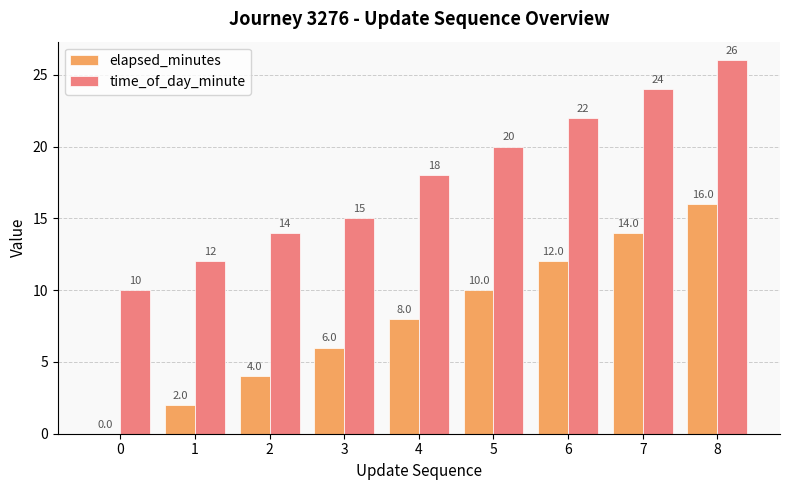

What is the average value of the elapsed_minutes series?

8